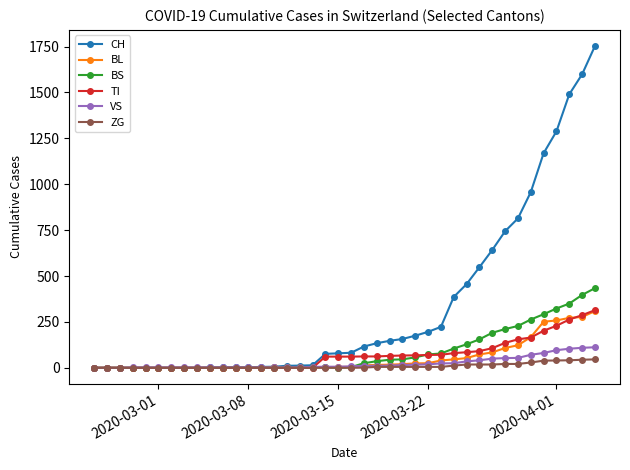

What is the greatest value displayed?

1753